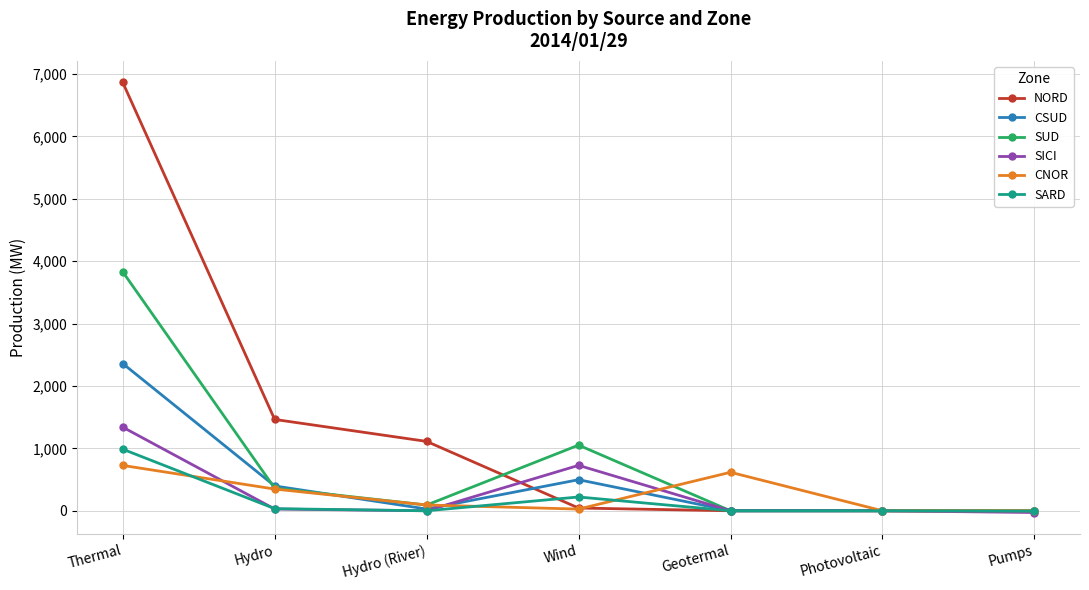

What is the sum of all SUD values?

5336